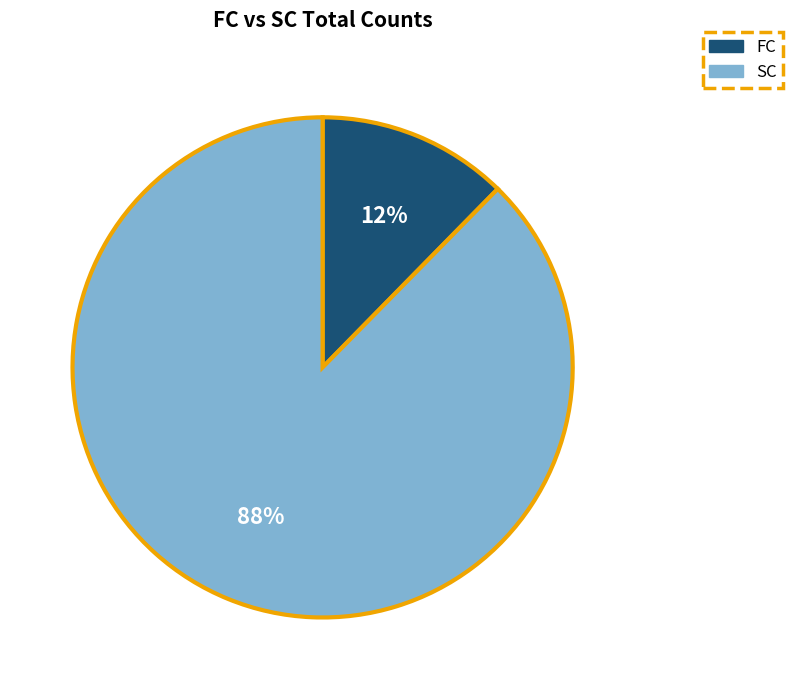

Is there any slice that represents more than half of the pie?

Yes